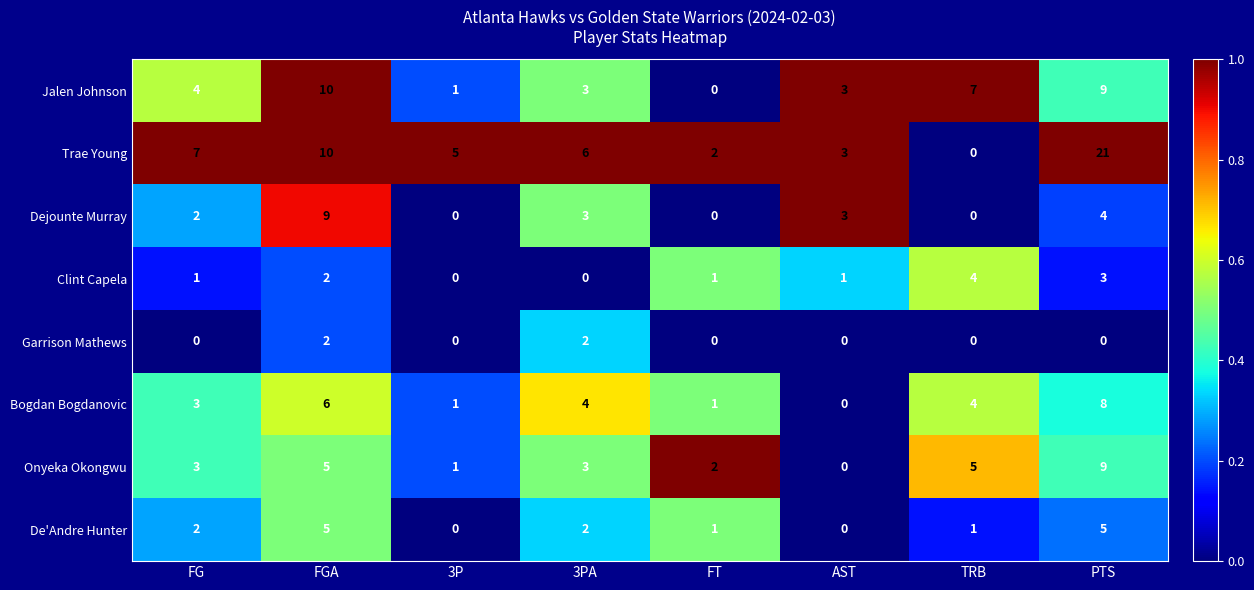

Count the number of data series in this chart.

8